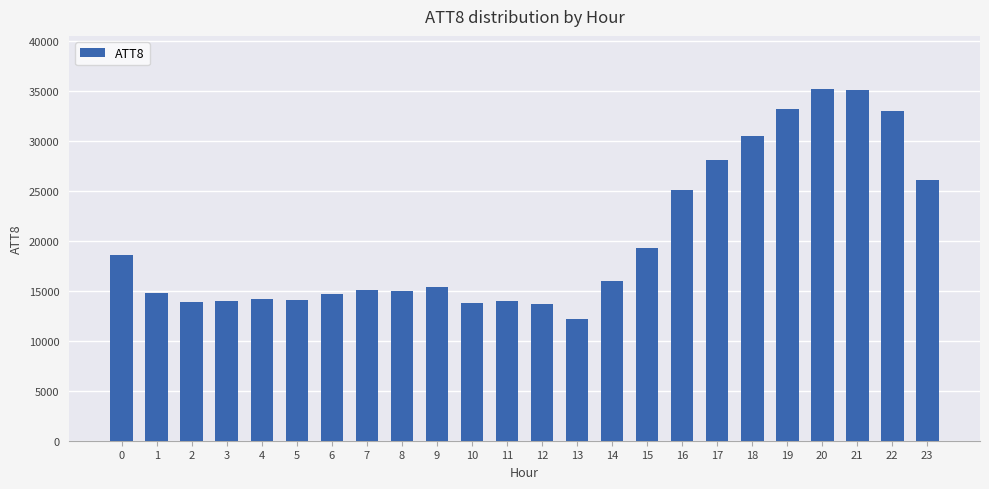

What is the minimum value shown in the chart?

12200